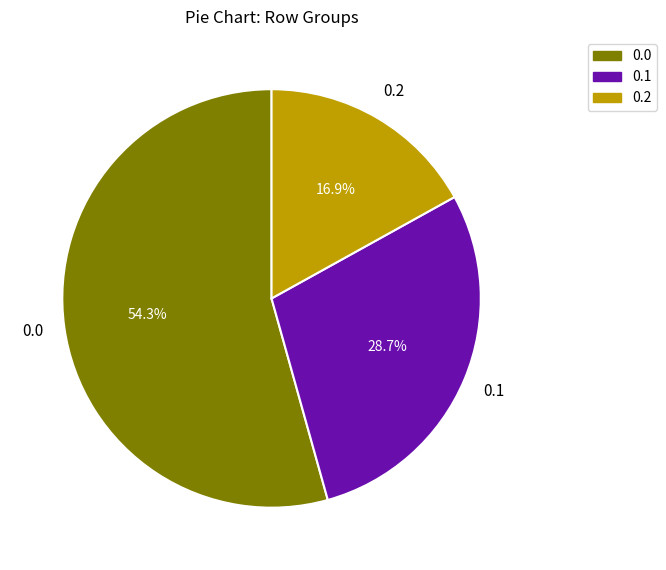

The 0.1 slice represents 29% of the pie. True or false?

True